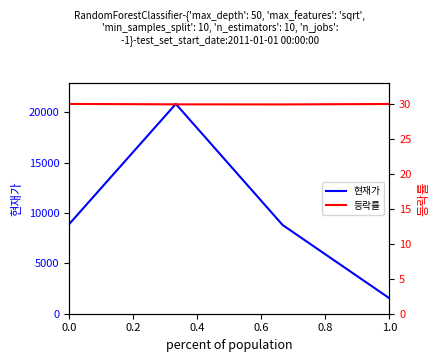

True or false: 현재가 and 등락률 cross at least once.

False